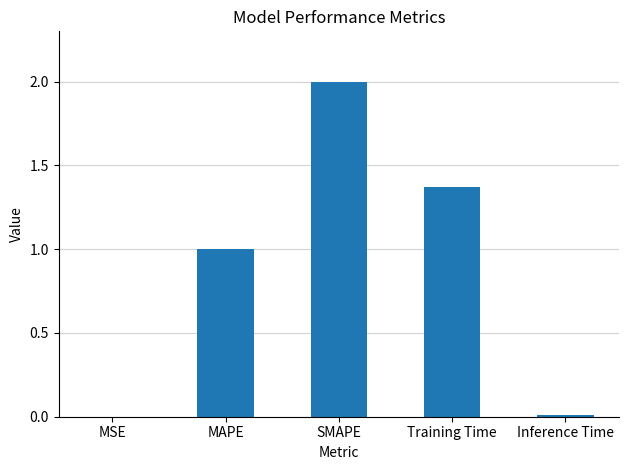

Is it true that the value at Inference Time is 0.0?

True